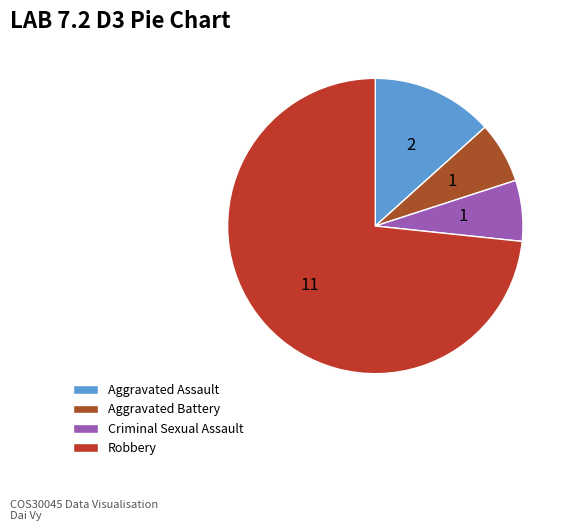

What percentage is NOT represented by Robbery?

26.7%